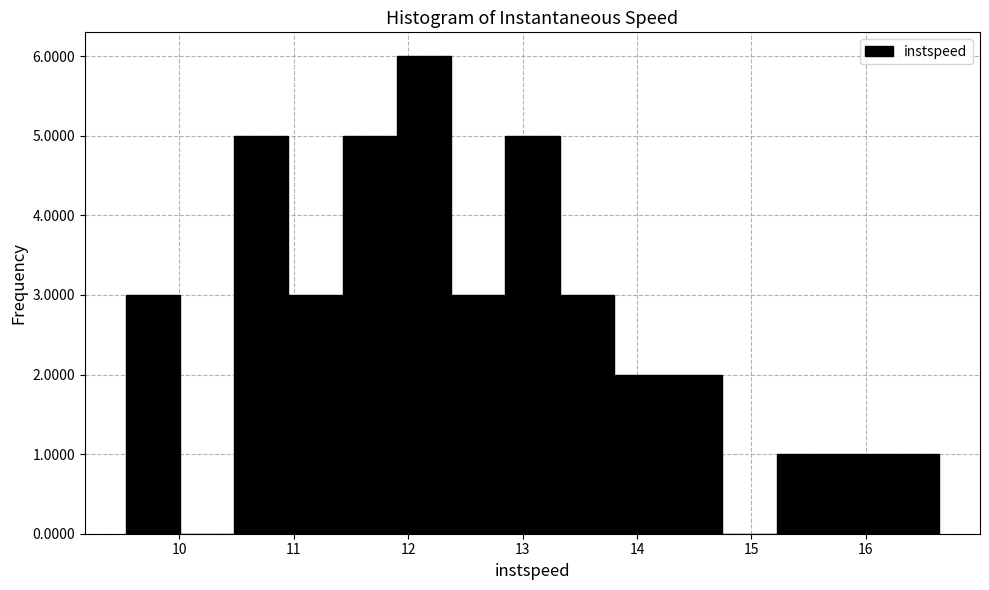

How tall is the bar that spans 13.3 to 13.8 on the x-axis? Neither the bar edges nor the heights are printed on the chart, so give them approximately, as read against the axes.

3